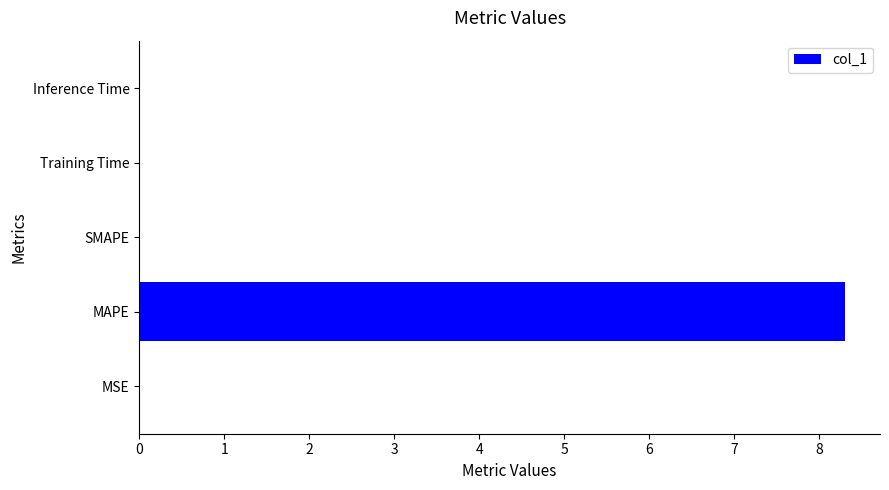

What is the greatest value displayed?

8.3